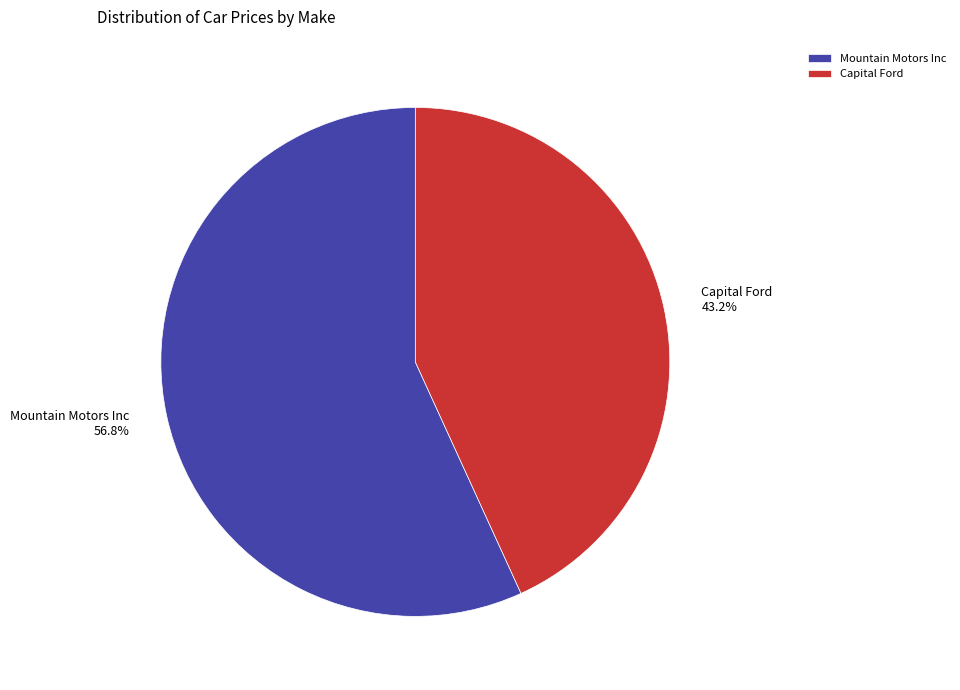

What percentage is the Capital Ford slice, to the nearest percent?

43%